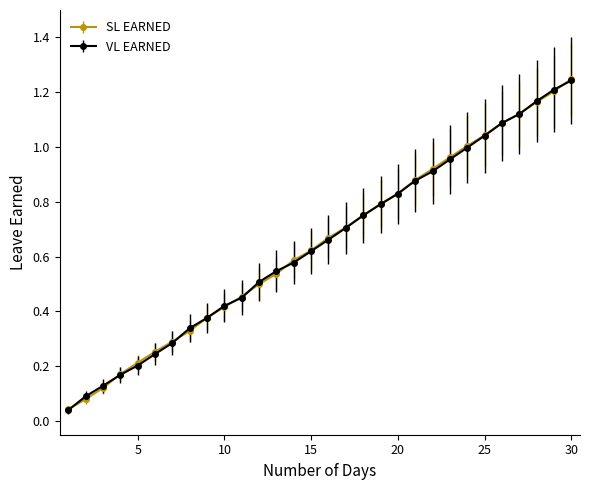

Which series has the largest range (max minus min)?

SL EARNED